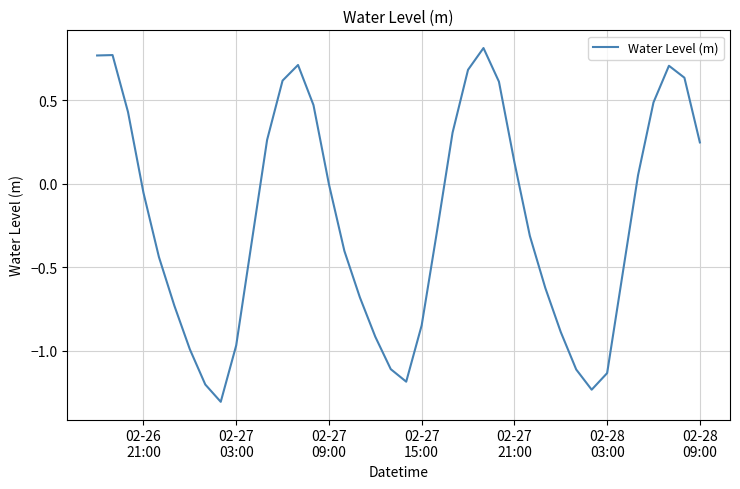

What is the smallest value displayed?

-1.3